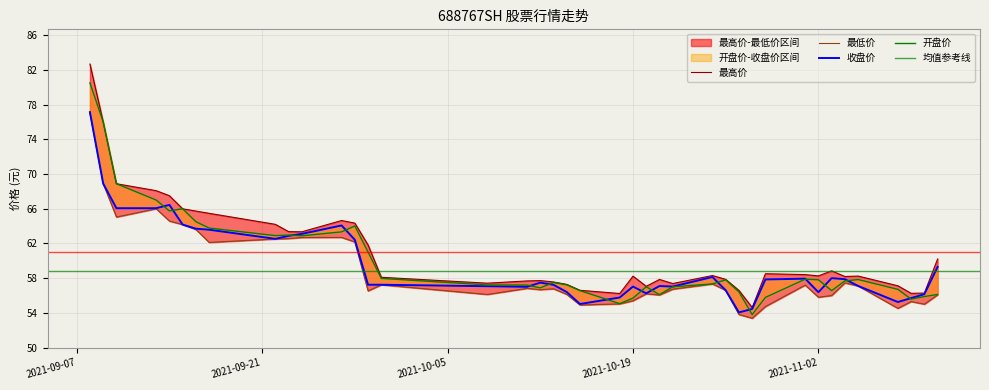

True or false: 开盘价 and 最低价 intersect in this chart.

False